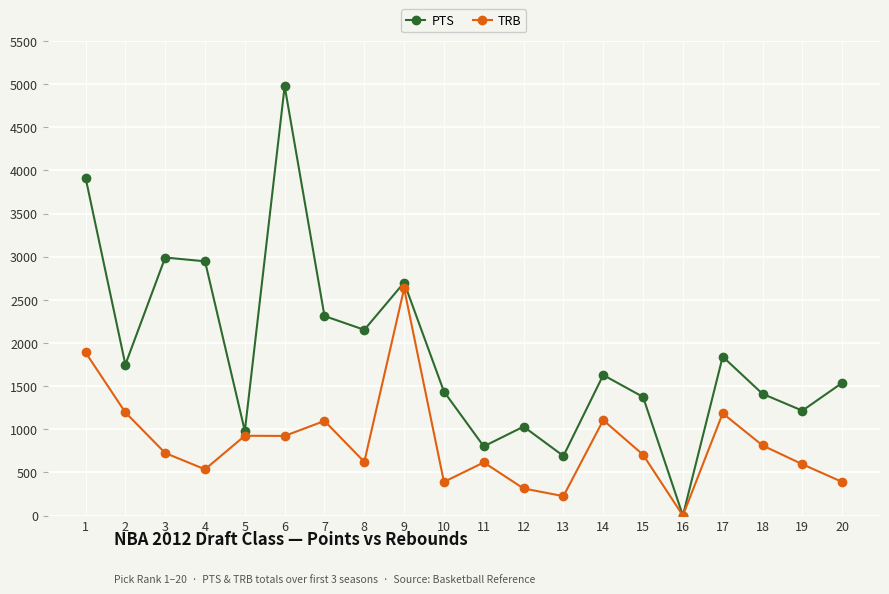

True or false: TRB has a value of 390 at 20.

True